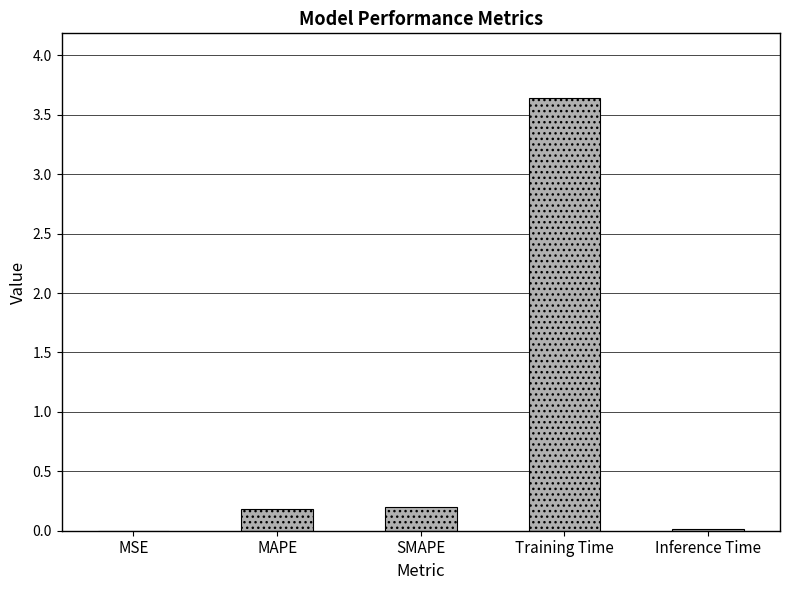

What is the difference between the values at Training Time and MAPE?

3.5